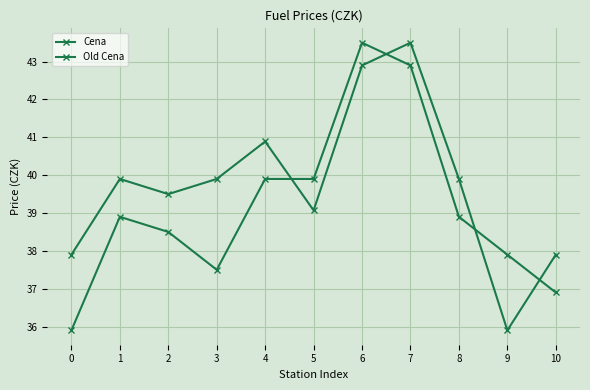

List the series in order of their overall mean, lowest first.

Cena, Old Cena